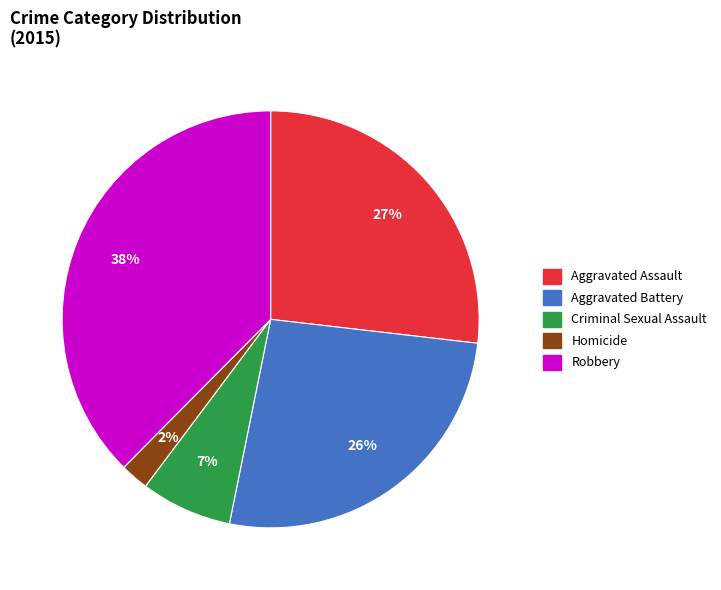

How many segments does this pie chart have?

5